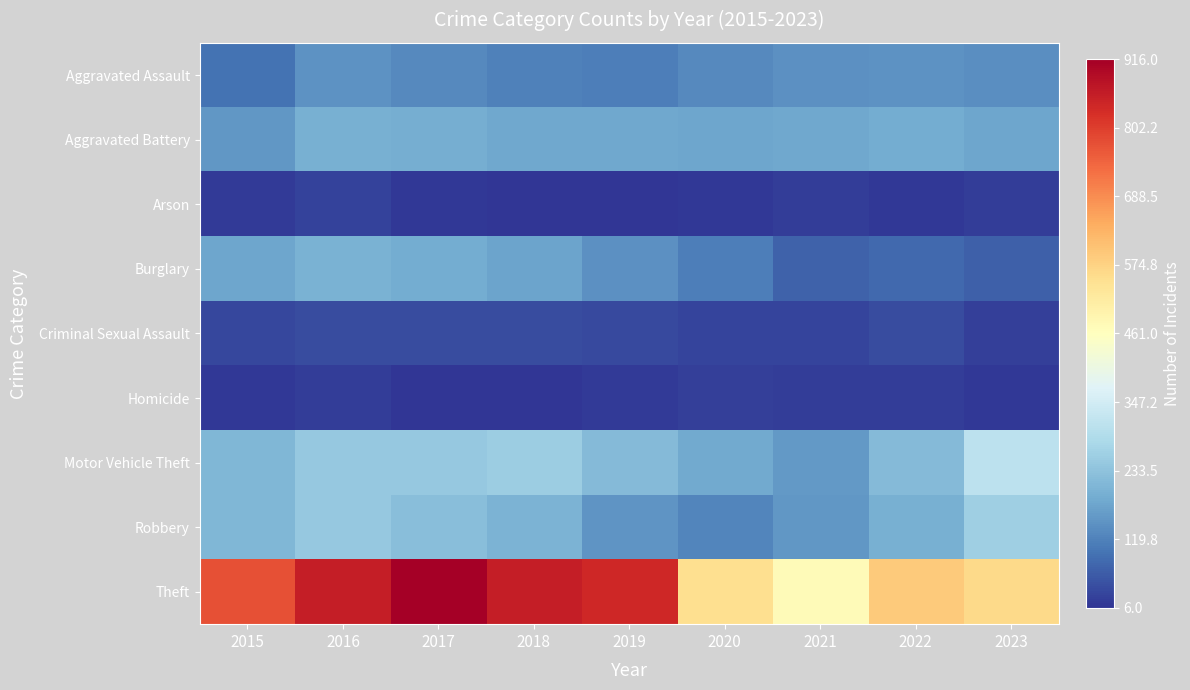

Reading left to right, extract all data points from this chart.

Aggravated Assault: 2015=95	2016=146	2017=131	2018=119	2019=113	2020=131	2021=142	2022=146	2023=141
Aggravated Battery: 2015=154	2016=196	2017=191	2018=183	2019=182	2020=180	2021=182	2022=190	2023=179
Arson: 2015=15	2016=25	2017=12	2018=8	2019=6	2020=12	2021=17	2022=11	2023=18
Burglary: 2015=178	2016=201	2017=189	2018=176	2019=143	2020=115	2021=71	2022=81	2023=69
Criminal Sexual Assault: 2015=31	2016=40	2017=39	2018=38	2019=37	2020=28	2021=30	2022=39	2023=21
Homicide: 2015=13	2016=18	2017=8	2018=8	2019=14	2020=22	2021=20	2022=20	2023=10
Motor Vehicle Theft: 2015=211	2016=245	2017=247	2018=256	2019=216	2020=184	2021=156	2022=218	2023=310
Robbery: 2015=212	2016=247	2017=224	2018=204	2019=150	2020=124	2021=153	2022=196	2023=261
Theft: 2015=774	2016=858	2017=916	2018=856	2019=841	2020=550	2021=474	2022=590	2023=562